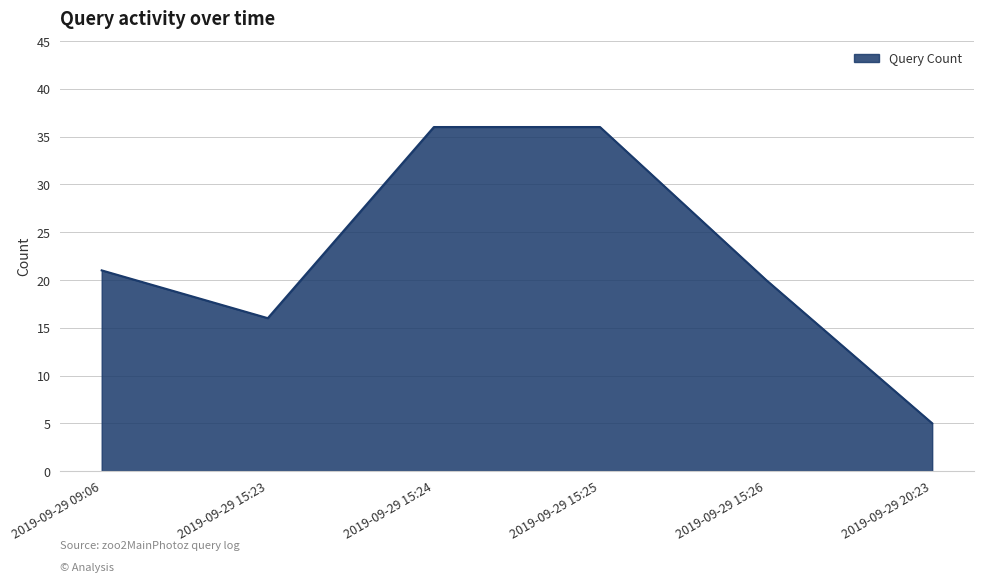

Count the number of categories in the chart.

6